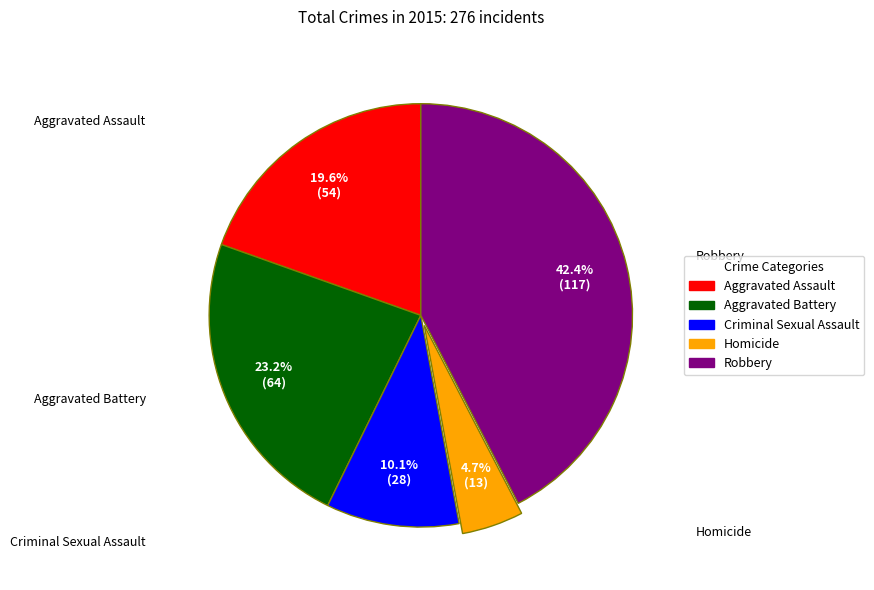

Approximately how many times larger is the value at Robbery compared to Aggravated Assault?

2.2